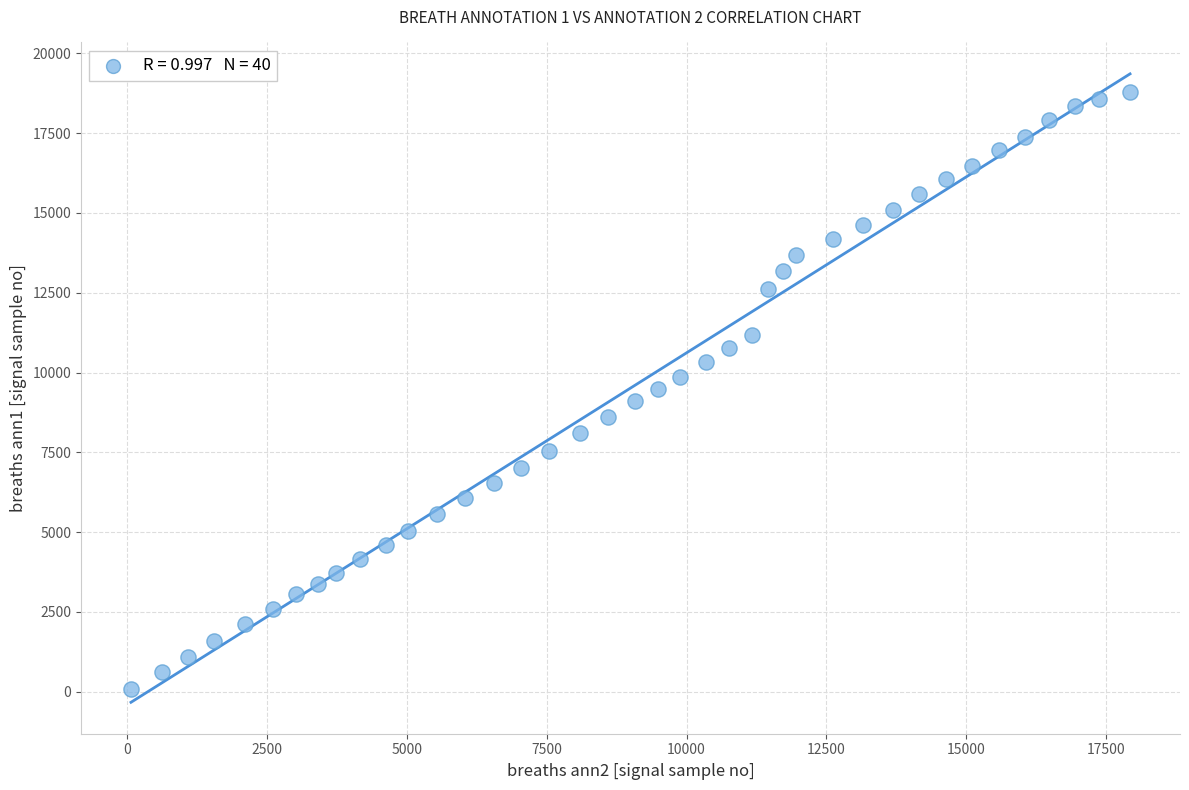

What is the range of X values (max minus min)?

17865